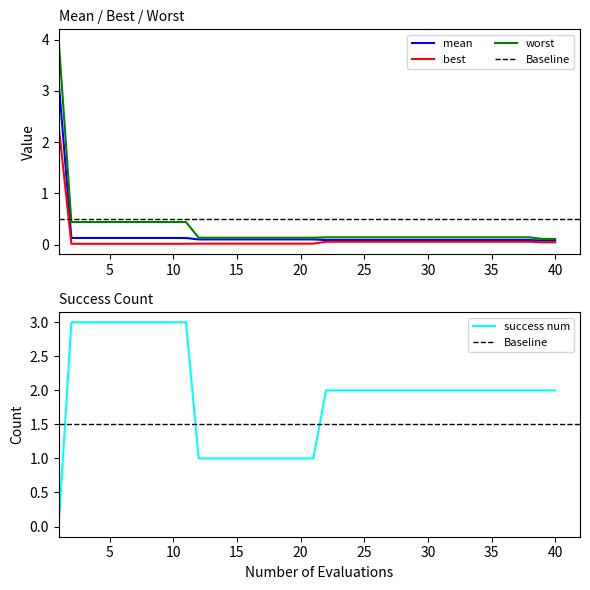

At which category is the sum across all series the highest?

1